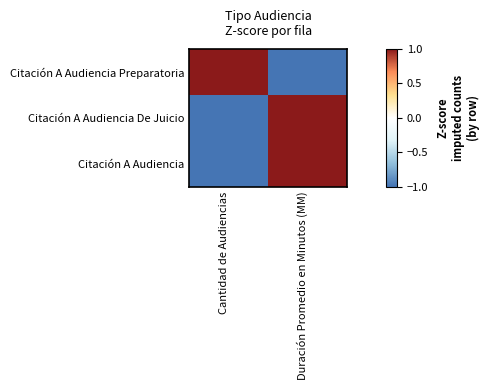

List the series in order of their peak value, highest first.

Citación A Audiencia Preparatoria, Citación A Audiencia De Juicio, Citación A Audiencia